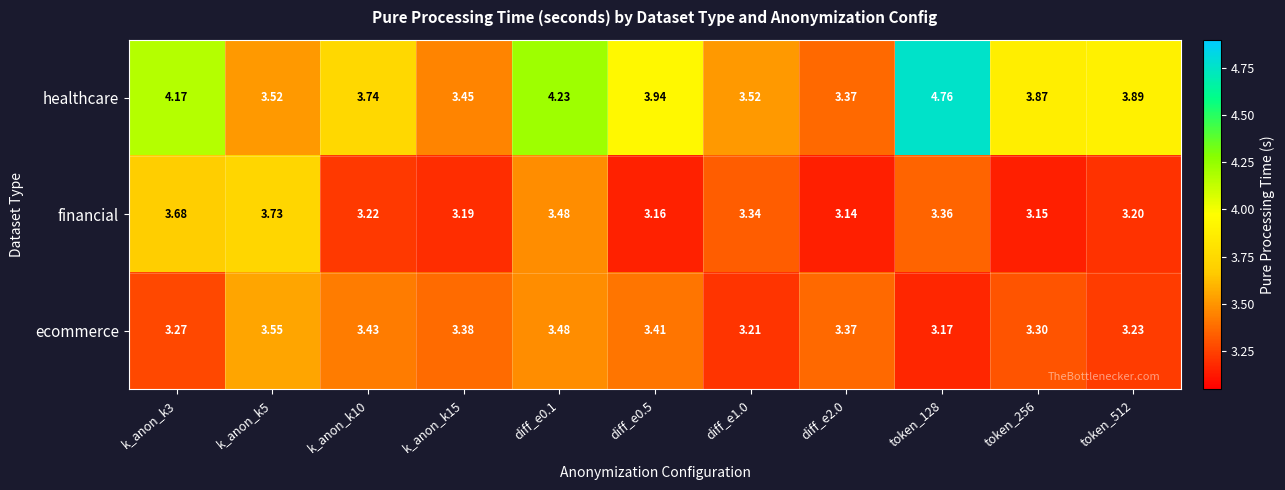

Is the value of financial at token_512 greater than the value of ecommerce at token_512?

No